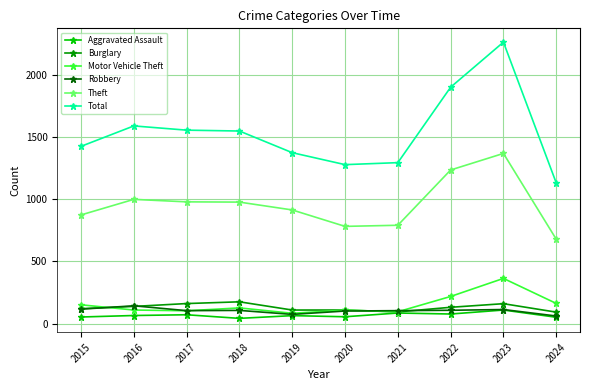

The value of Total at 2021 is 1883. True or false?

False